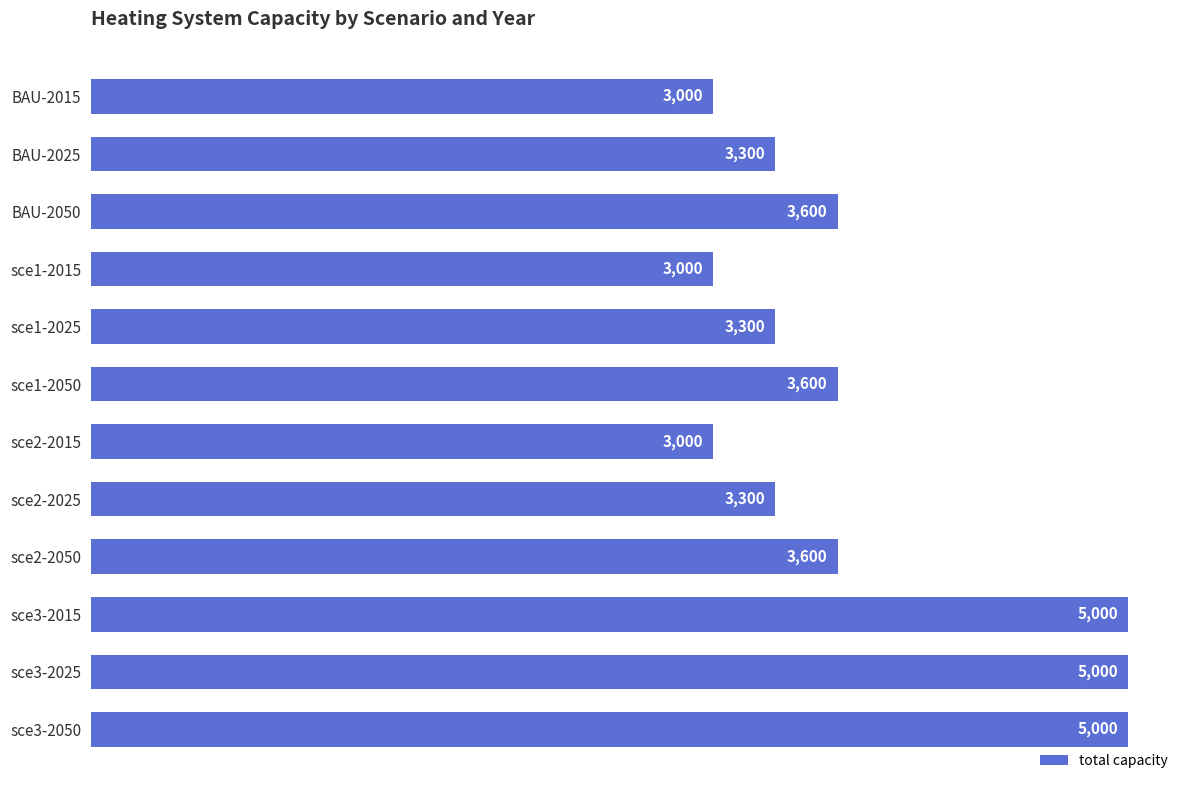

How many categories are shown in the chart?

12